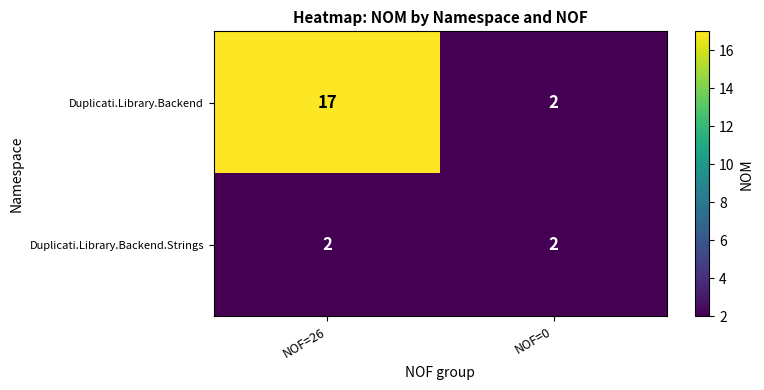

Reading left to right, what are all the values shown in this chart?

Duplicati.Library.Backend: NOF=26=17	NOF=0=2
Duplicati.Library.Backend.Strings: NOF=26=2	NOF=0=2